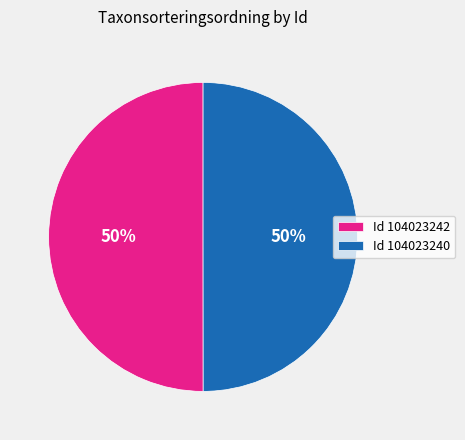

Approximately how many times larger is the value at Id 104023240 compared to Id 104023242?

1.0